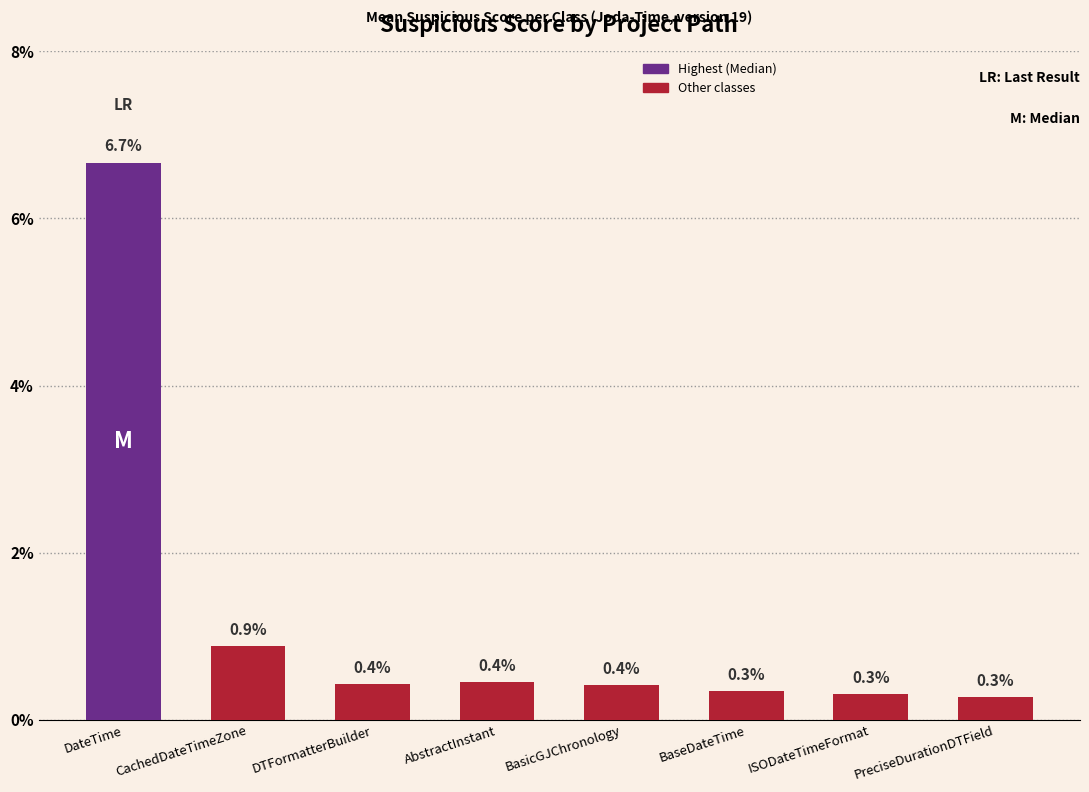

Reading right to left, list all the values displayed in this chart.

PreciseDurationDTField=0.0	ISODateTimeFormat=0.0	BaseDateTime=0.0	BasicGJChronology=0.0	AbstractInstant=0.0	DTFormatterBuilder=0.0	CachedDateTimeZone=0.0	DateTime=0.1